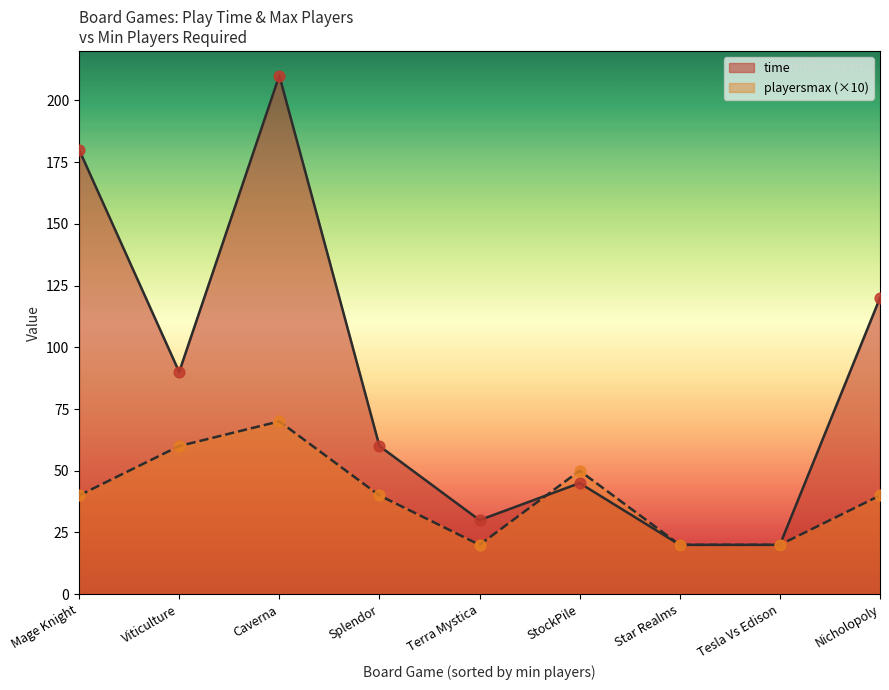

Which series contains the lowest Y value?

playersmax